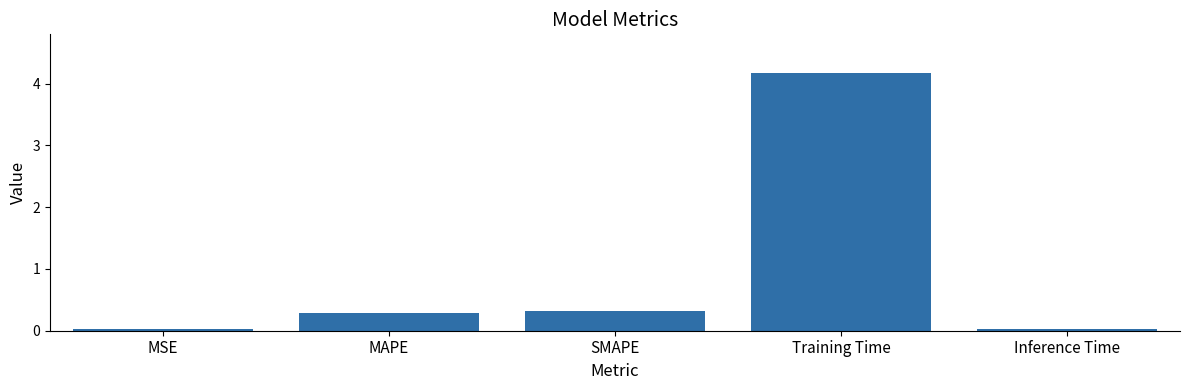

What is the difference between the second highest and minimum values?

0.3